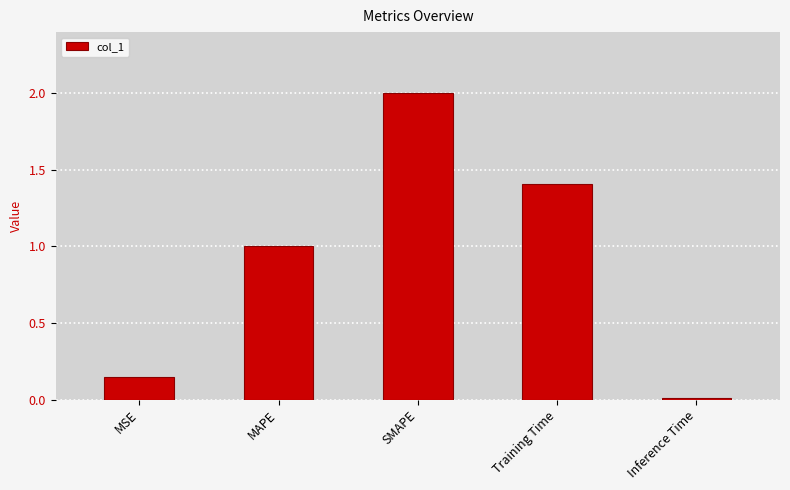

True or false: the data shows 1.9 at Training Time.

False